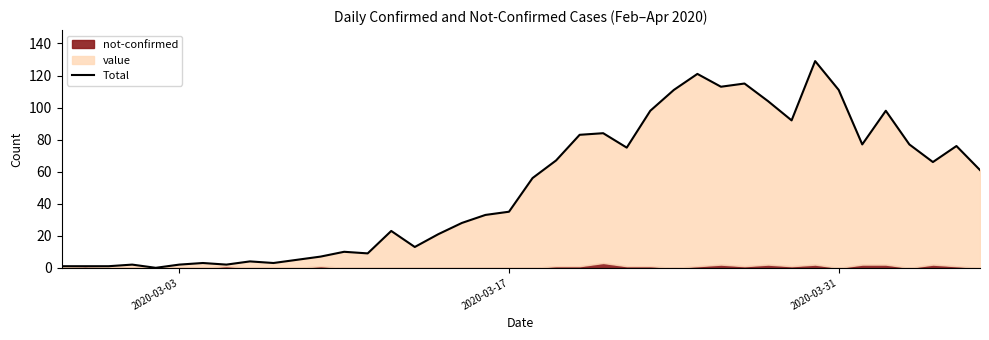

Reading right to left, list all the values displayed in this chart.

61	76	66	77	98	77	111	129	92	104	115	113	121	111	98	75	84	83	67	56	35	33	28	21	13	23	9	10	7	5	3	4	2	3	2	0	2	1	1	1